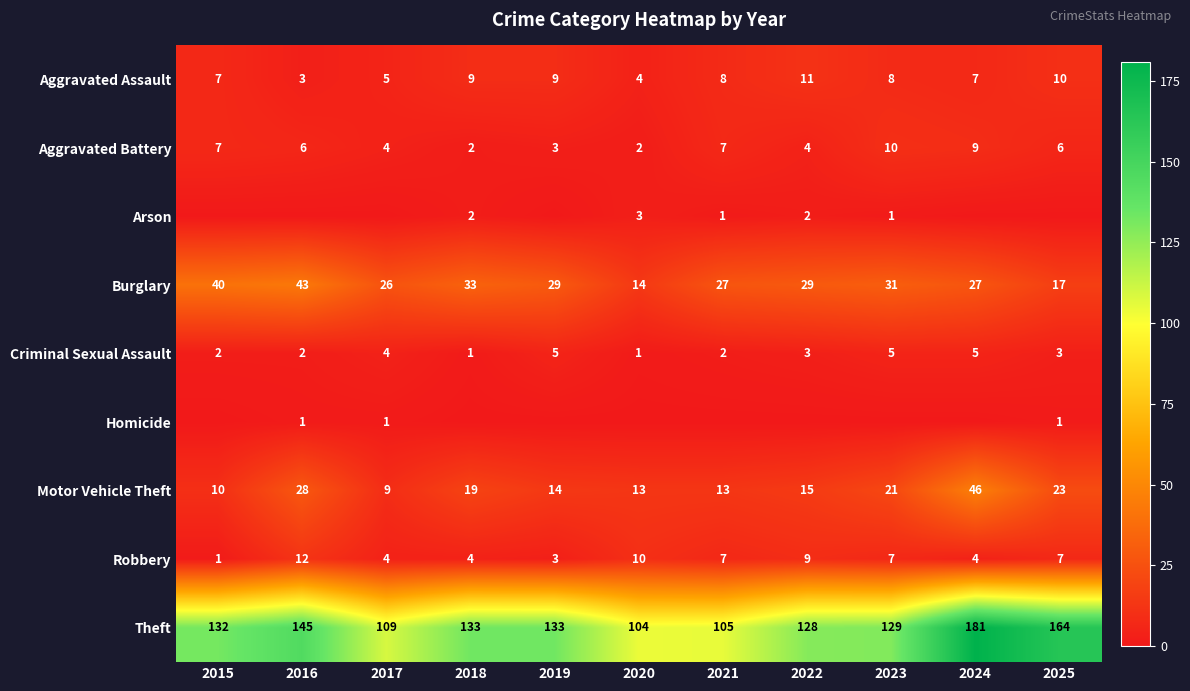

What is the approximate value of Aggravated Assault at 2020?

4